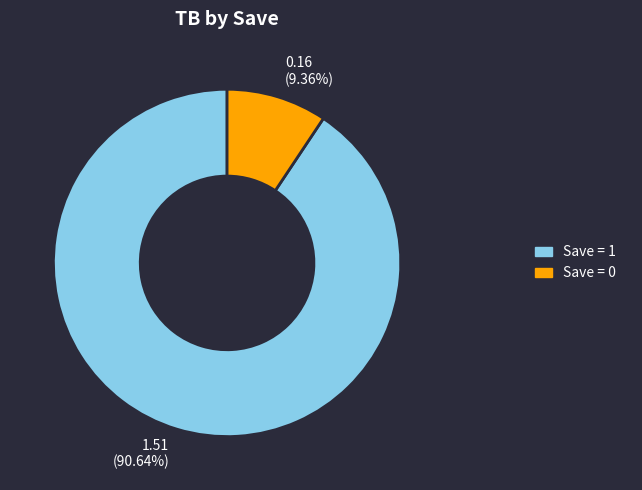

Which slice is the largest?

Save = 1